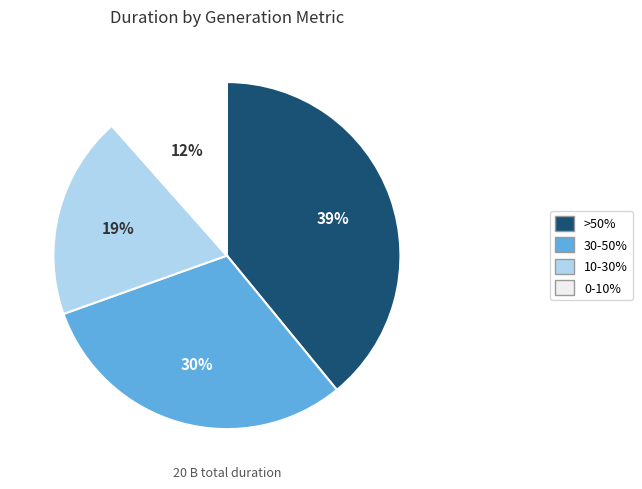

To the nearest percent, what is the average slice percentage?

25%